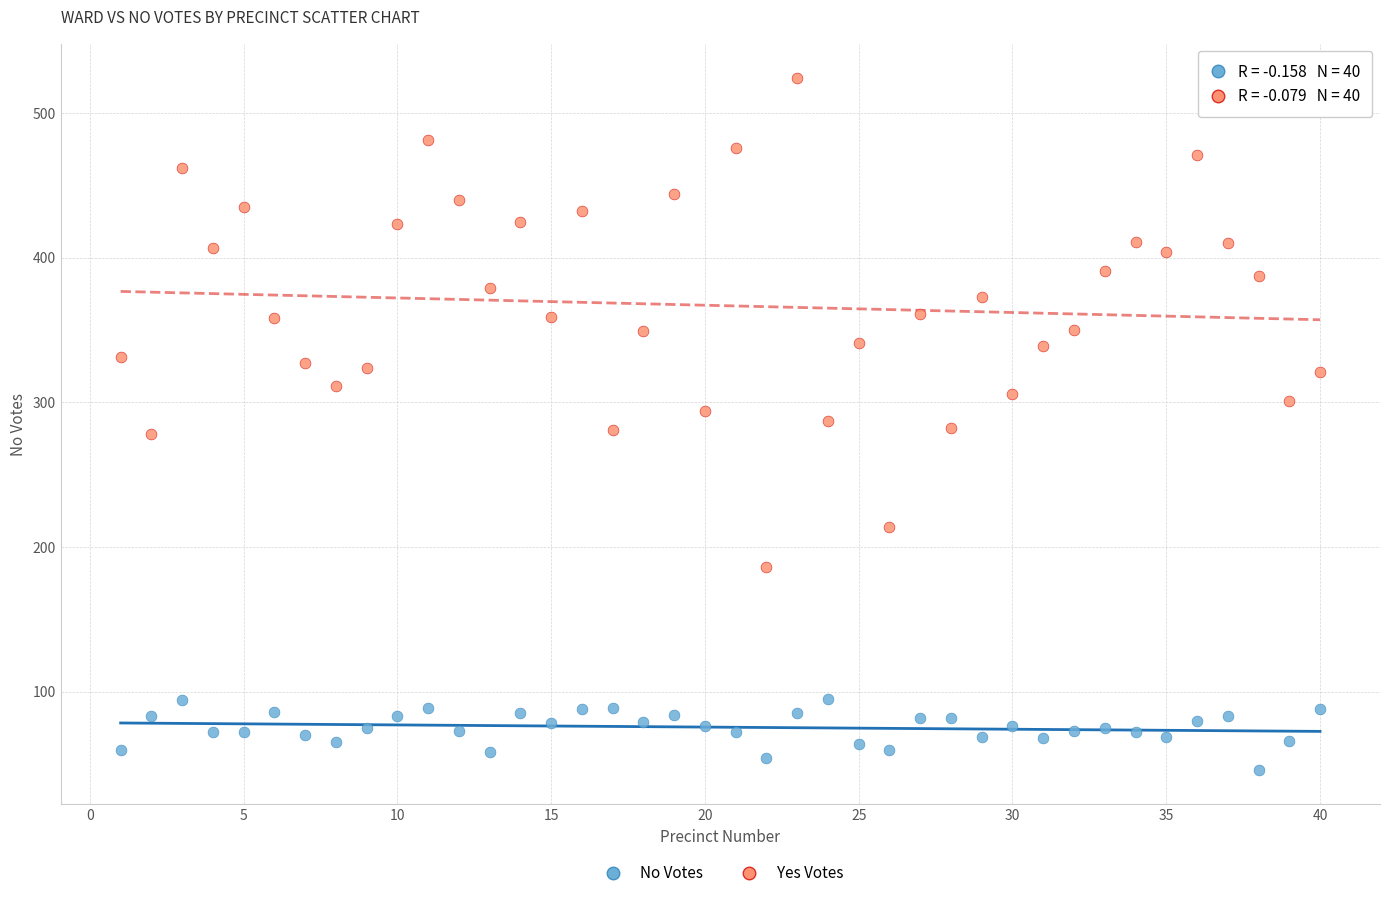

Which series has the largest Y range (max minus min)?

Yes Votes